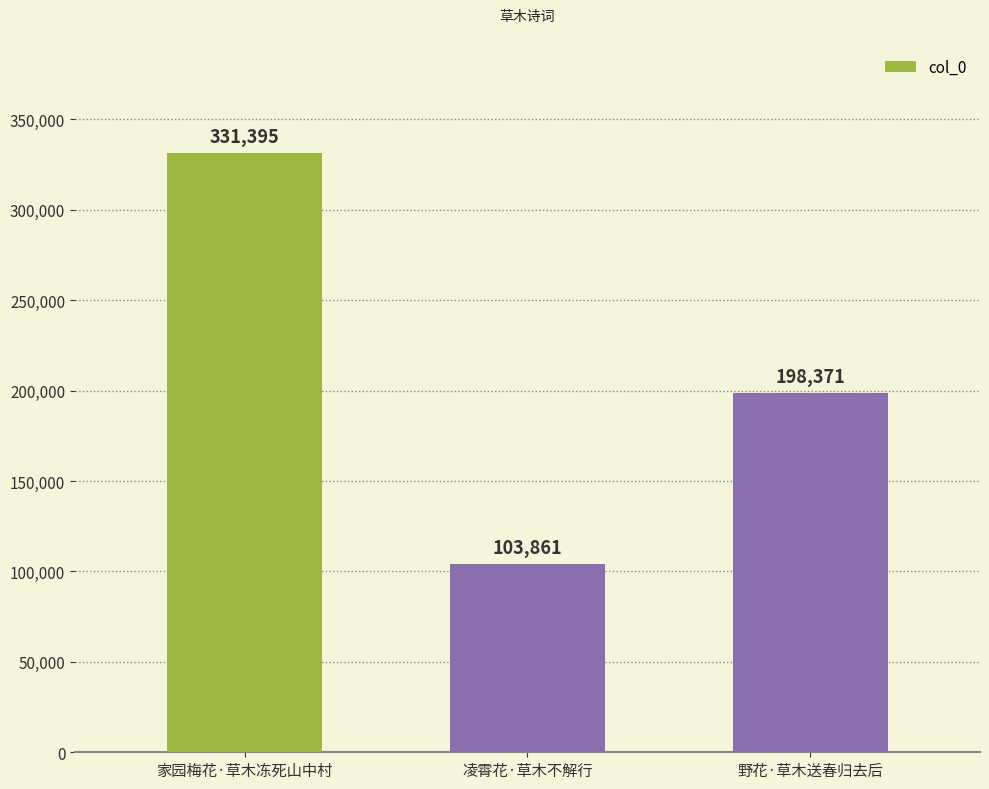

Which has a higher value, 家园梅花·草木冻死山中村 or 野花·草木送春归去后?

家园梅花·草木冻死山中村